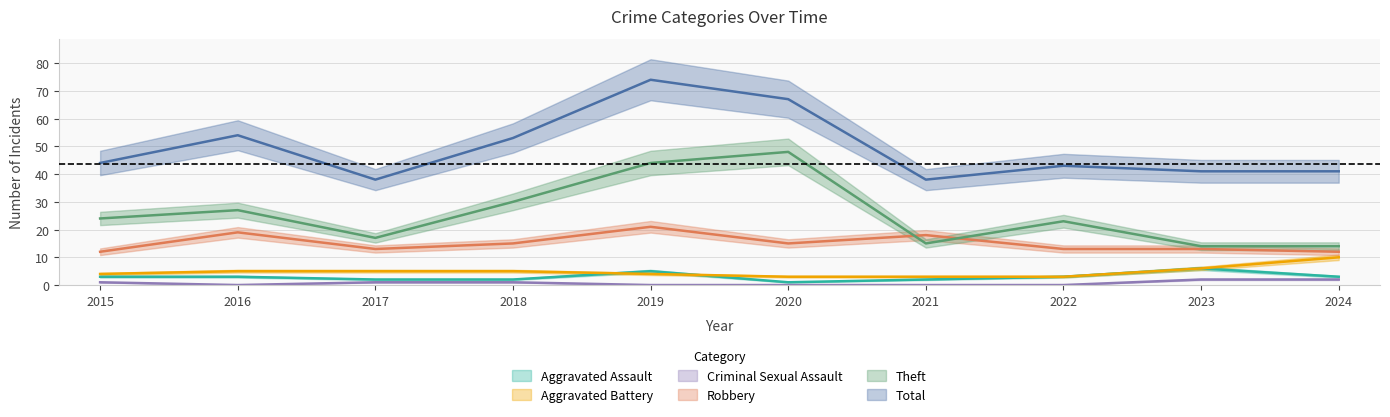

Where do Aggravated Assault and Aggravated Battery first cross each other?

2018 and 2019